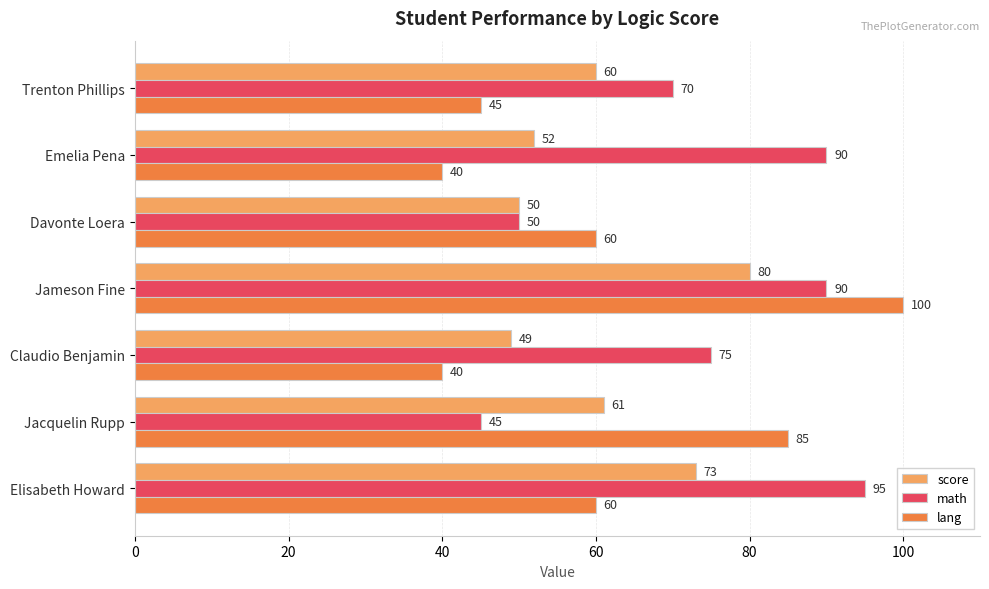

Which series has the largest total across all categories?

math